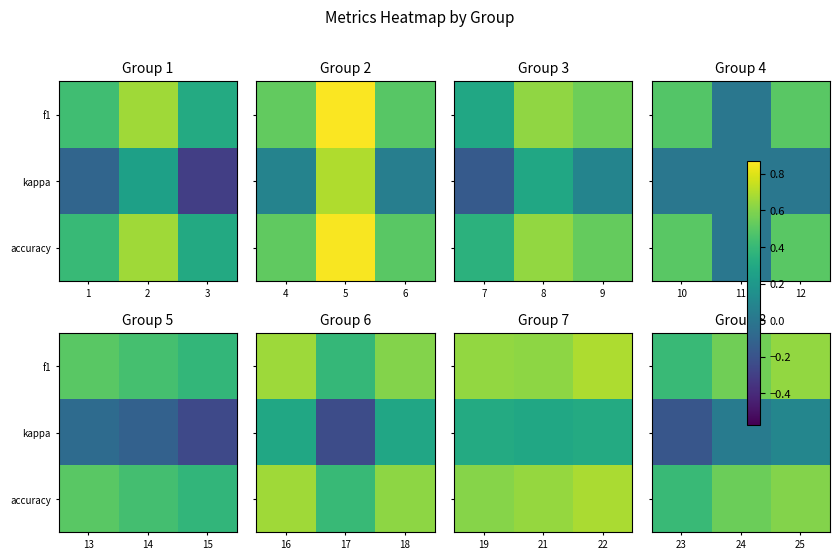

At 24, list the series in order from largest to smallest.

f1, accuracy, kappa